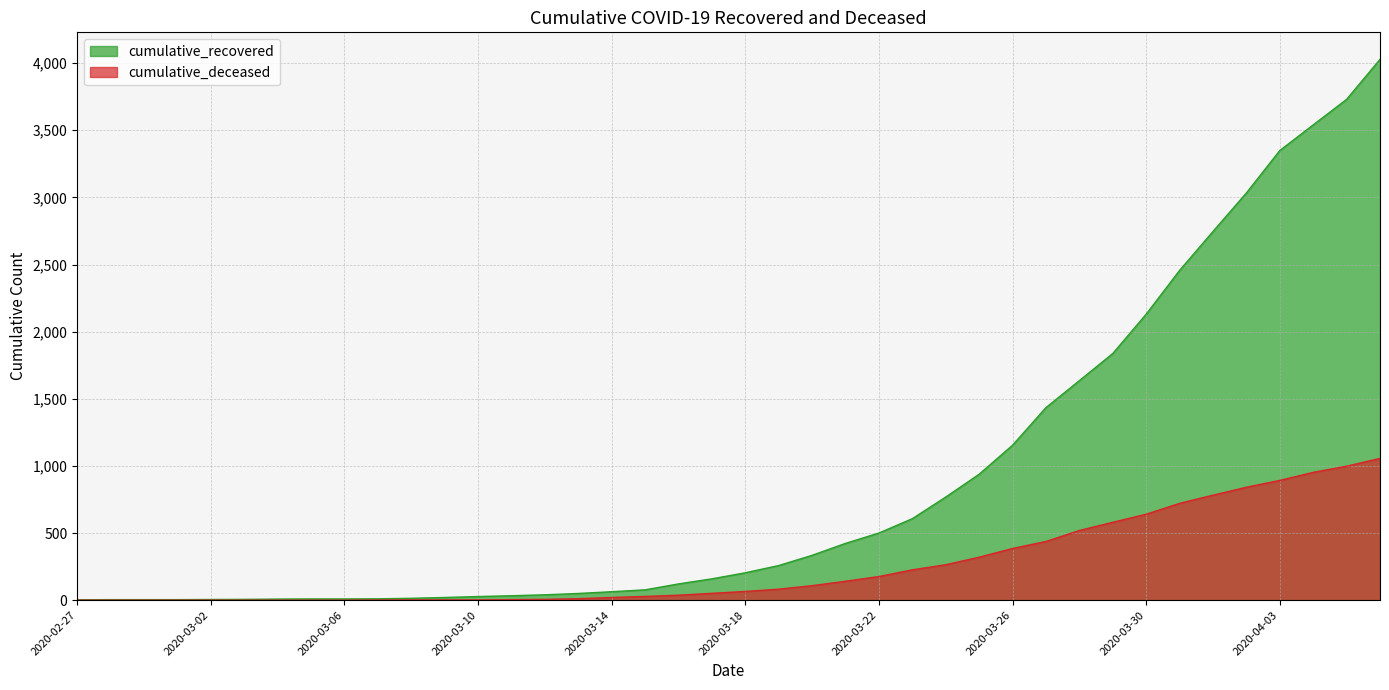

Where does the cumulative_recovered series first go above 204?

2020-03-19